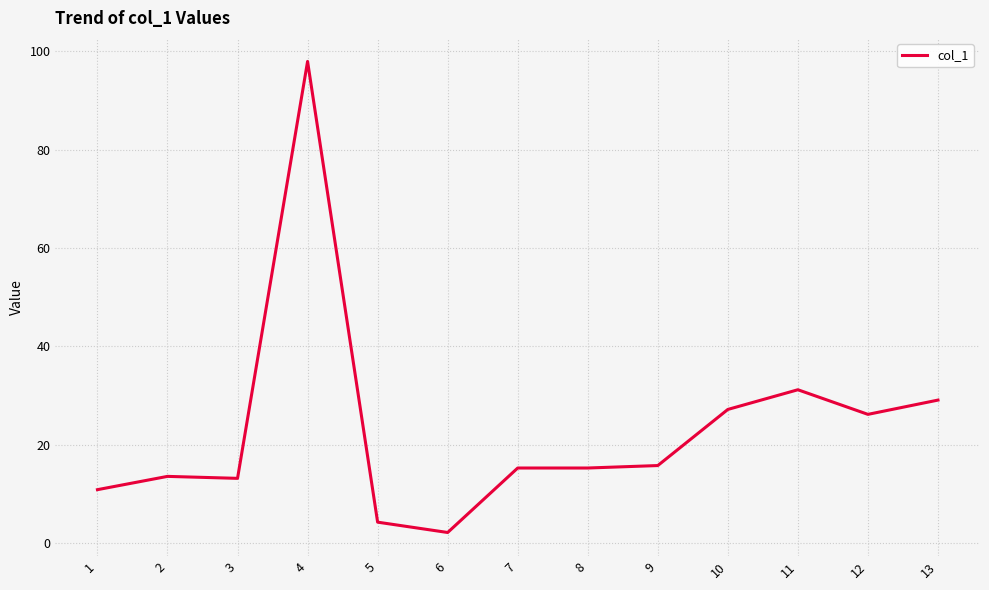

Which has a higher value, 3 or 5?

3